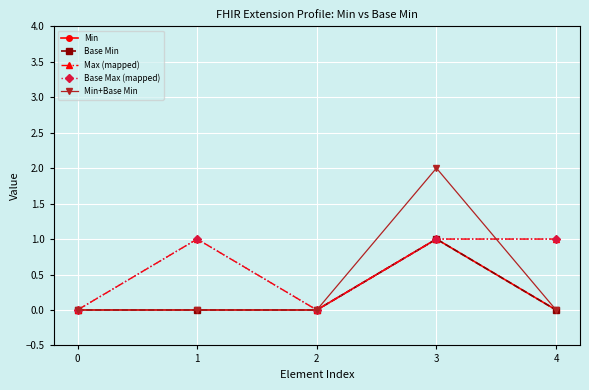

Does the chart have visible grid lines?

Yes